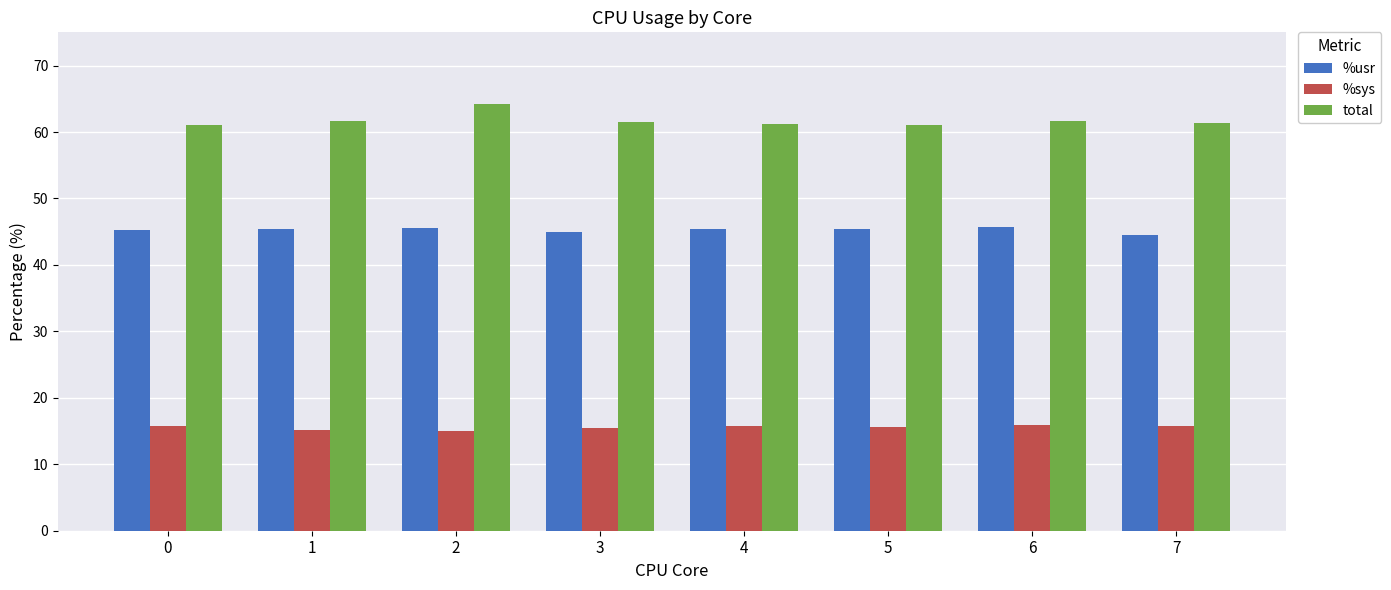

Read the total value at 1.

61.7